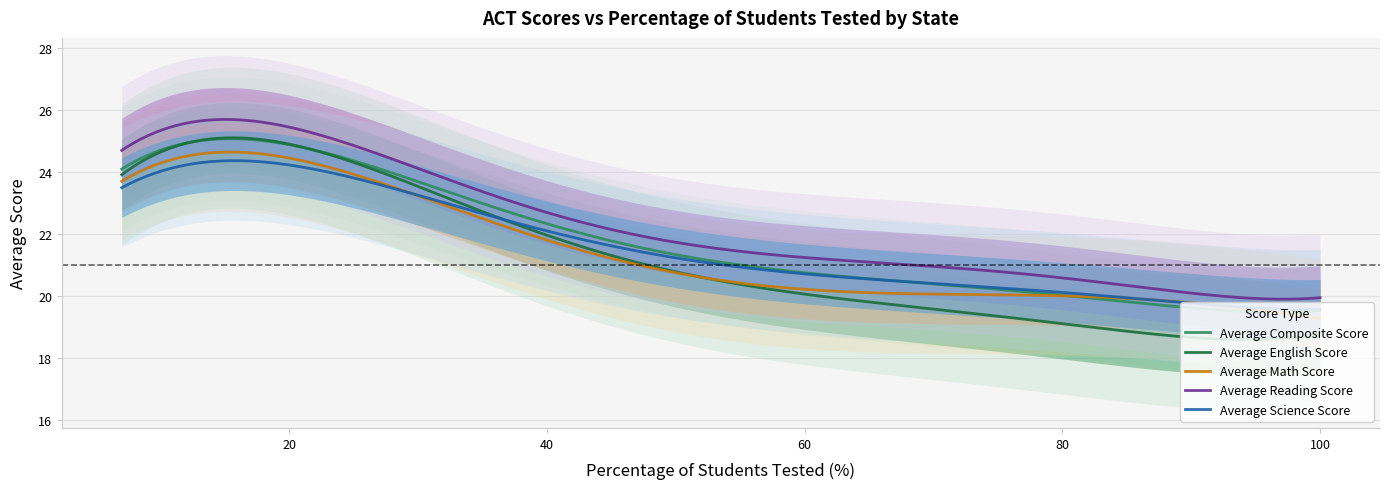

What is the maximum value for Average Composite Score?

25.1